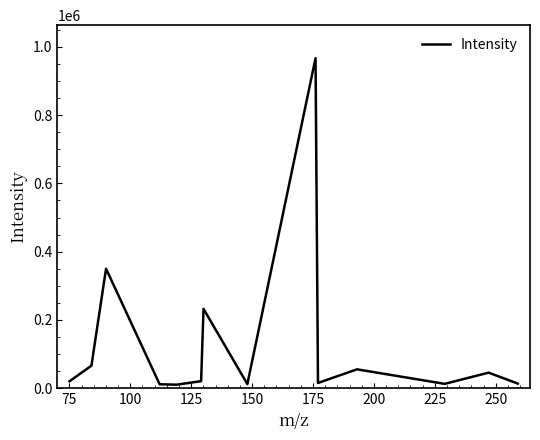

What is the difference between the maximum and minimum values?

957359.6